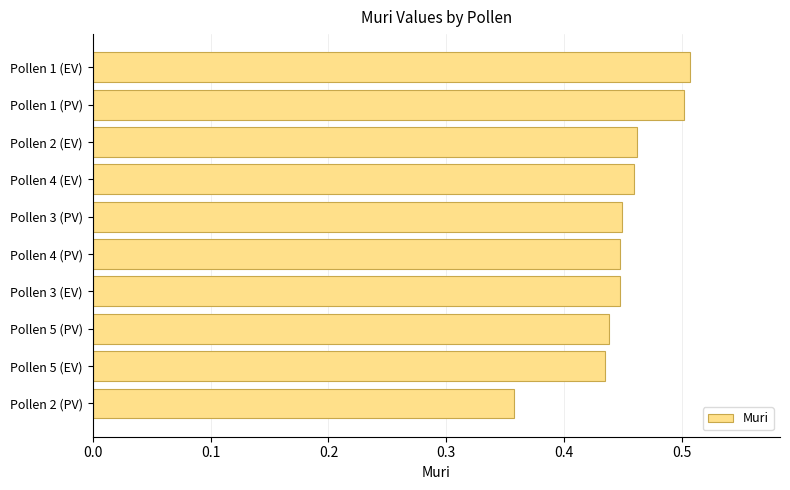

At which category does the chart reach its peak across all series?

Pollen 1 (EV)